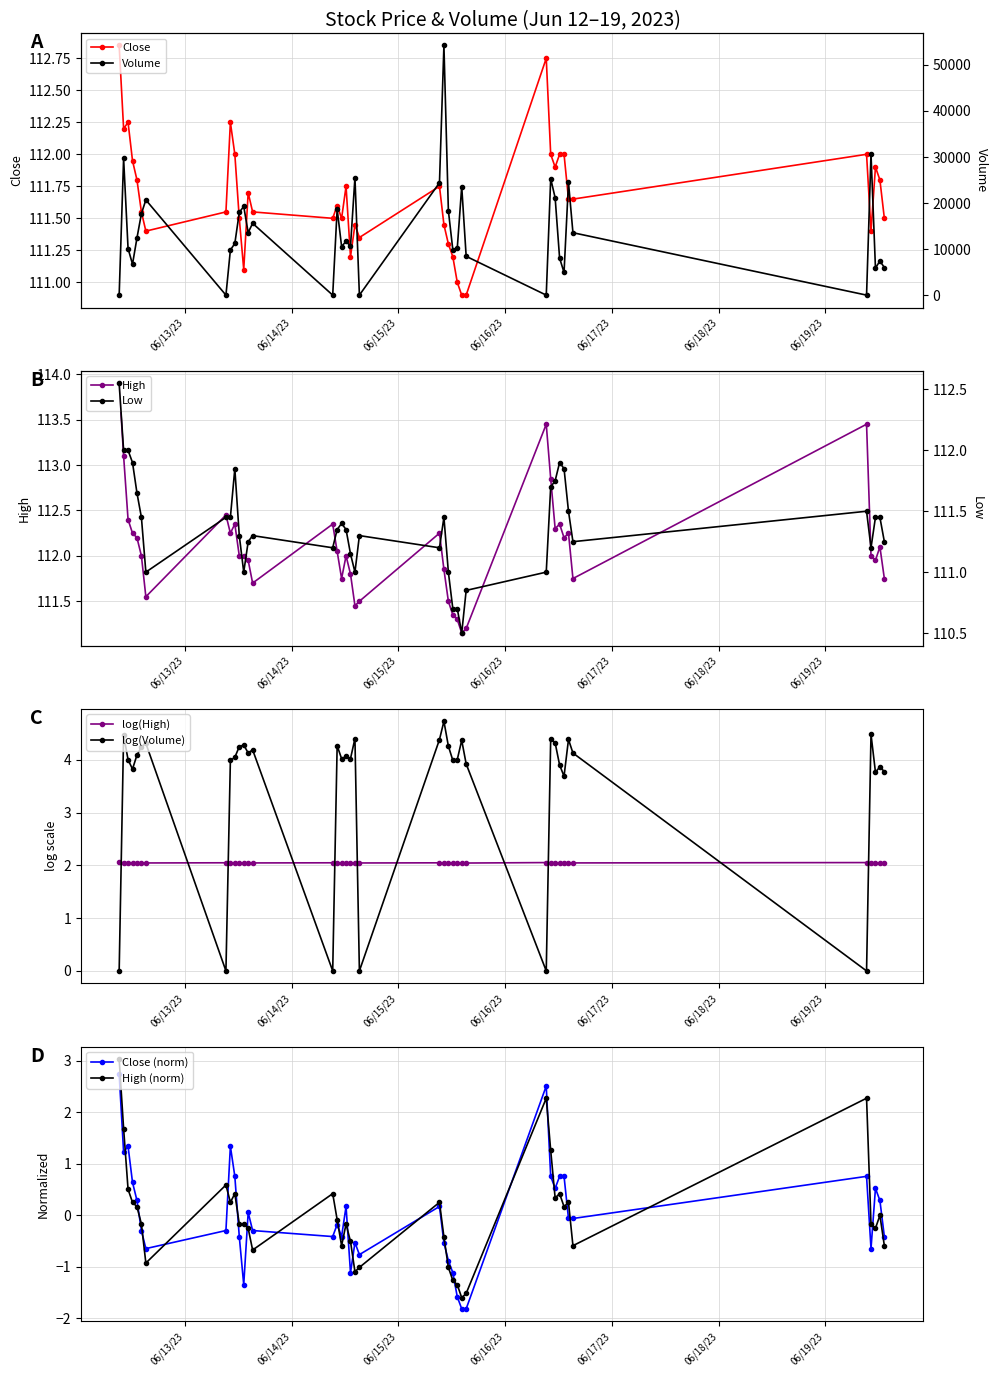

What position from the right is 2023-06-13 09:15?

33